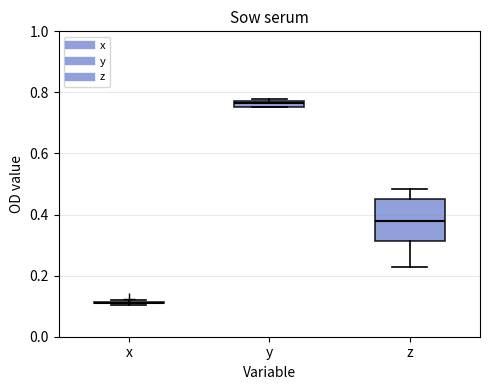

Comparing the boxes themselves (not the whiskers), which one is the tallest?

z